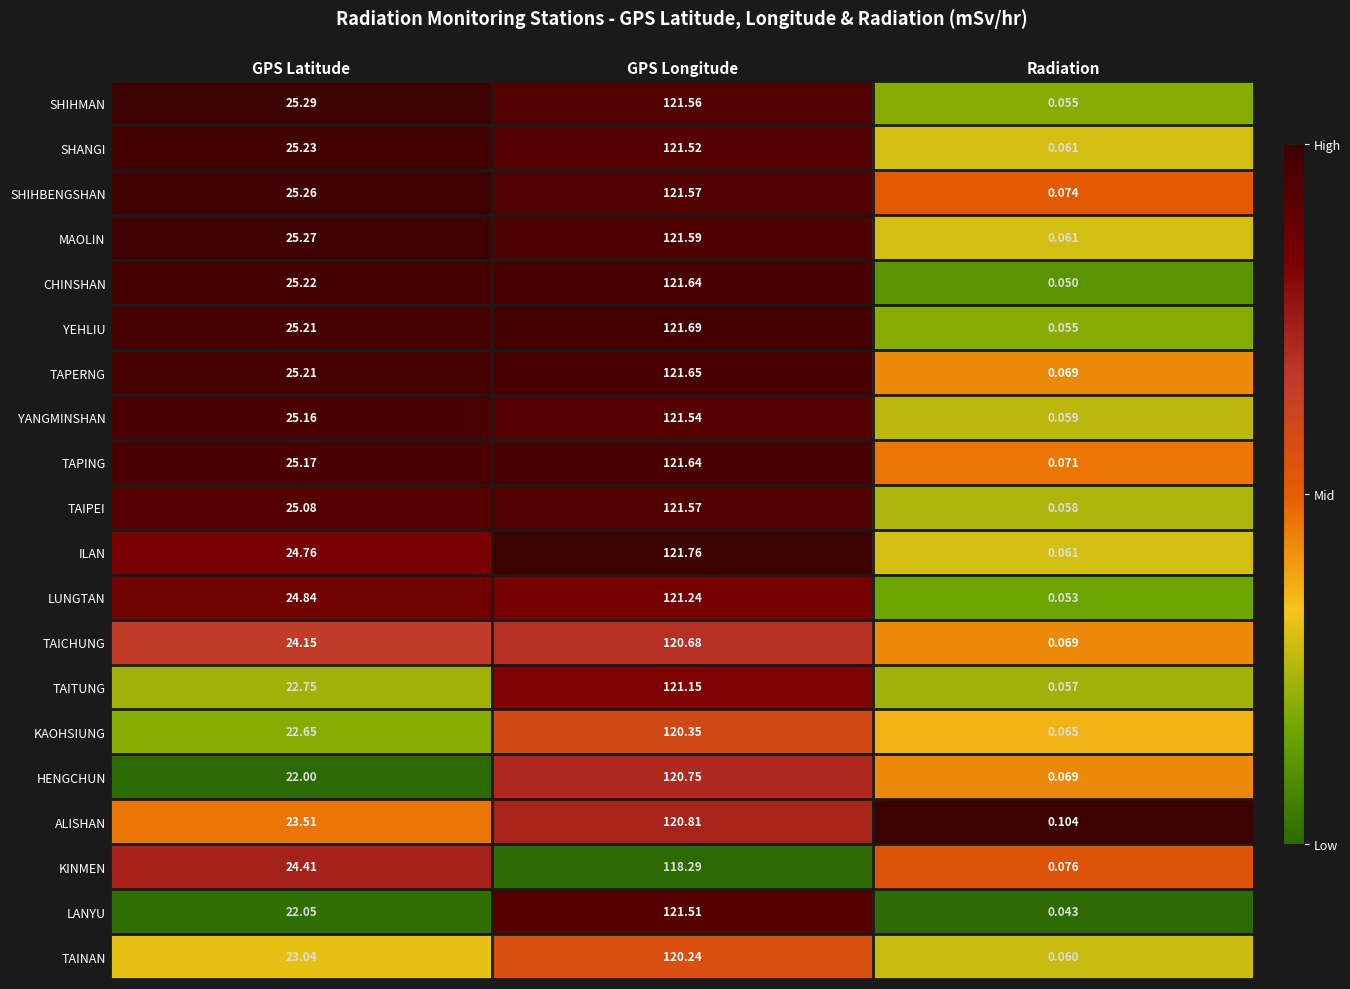

At which label is HENGCHUN closest to 60?

GPS Latitude